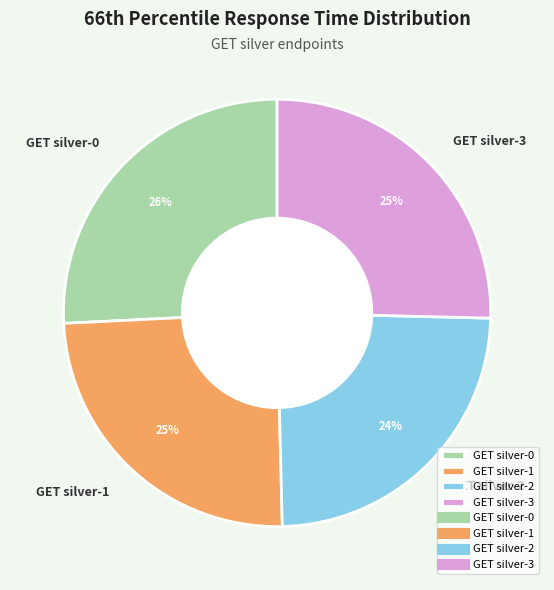

Is it true that GET silver-3 is 31% of the pie?

False